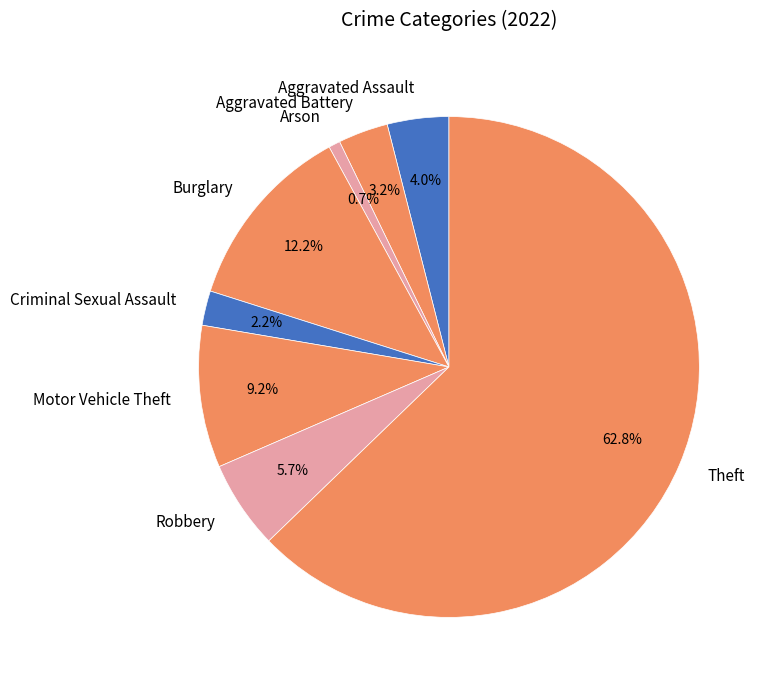

Is there any slice that represents more than half of the pie?

Yes